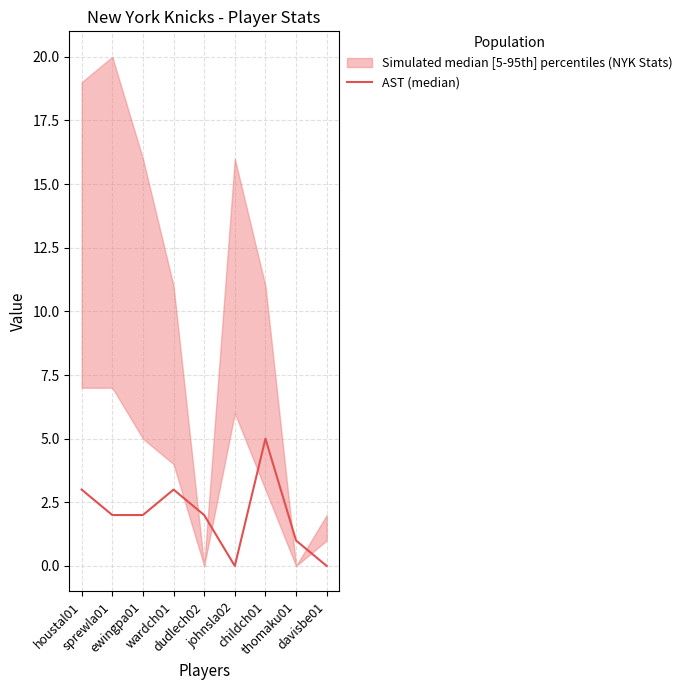

Is this an area chart (filled region under the line)?

No